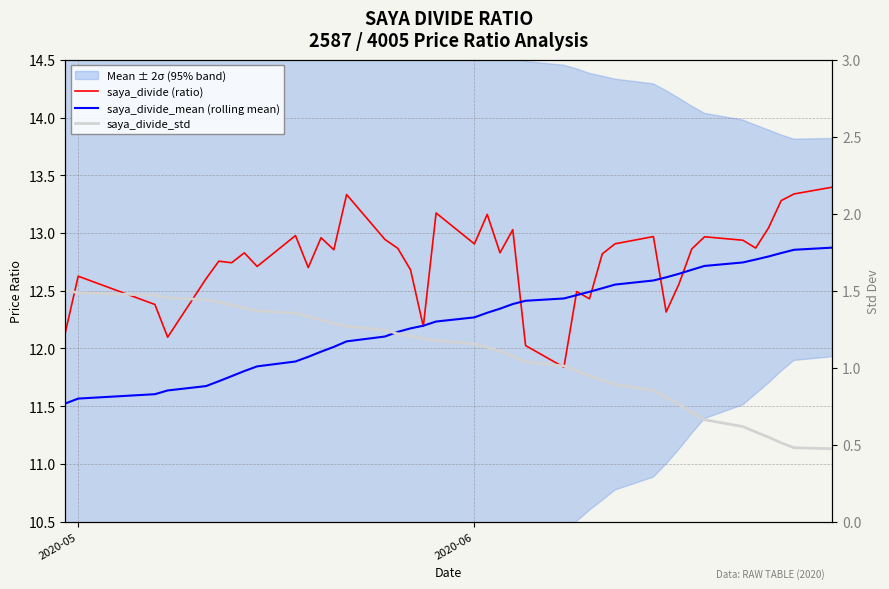

Reading left to right, what are all the values shown in this chart?

saya_divide (ratio): 12.1	12.6	12.4	12.1	12.6	12.8	12.7	12.8	12.7	13.0	12.7	13.0	12.9	13.3	12.9	12.9	12.7	12.2	13.2	12.9	13.2	12.8	13.0	12.0	11.8	12.5	12.4	12.8	12.9	13.0	12.3	12.6	12.9	13.0	12.9	12.9	13.0	13.3	13.3	13.4
saya_divide_mean (rolling mean): 11.5	11.6	11.6	11.6	11.7	11.7	11.8	11.8	11.8	11.9	11.9	12.0	12.0	12.1	12.1	12.1	12.2	12.2	12.2	12.3	12.3	12.3	12.4	12.4	12.4	12.5	12.5	12.5	12.6	12.6	12.6	12.6	12.7	12.7	12.7	12.8	12.8	12.8	12.9	12.9
saya_divide_std: 1.5	1.5	1.5	1.5	1.4	1.4	1.4	1.4	1.4	1.4	1.3	1.3	1.3	1.3	1.2	1.2	1.2	1.2	1.2	1.2	1.1	1.1	1.1	1.0	1.0	1.0	0.9	0.9	0.9	0.9	0.8	0.8	0.7	0.7	0.6	0.6	0.5	0.5	0.5	0.5